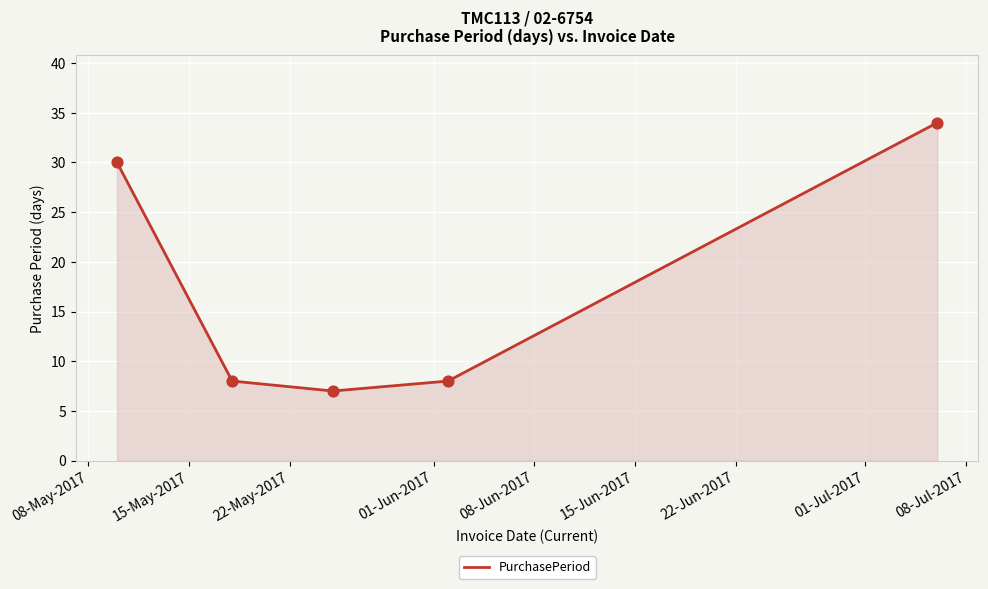

How many interior local valleys (lower than both neighbors) does the data have?

1